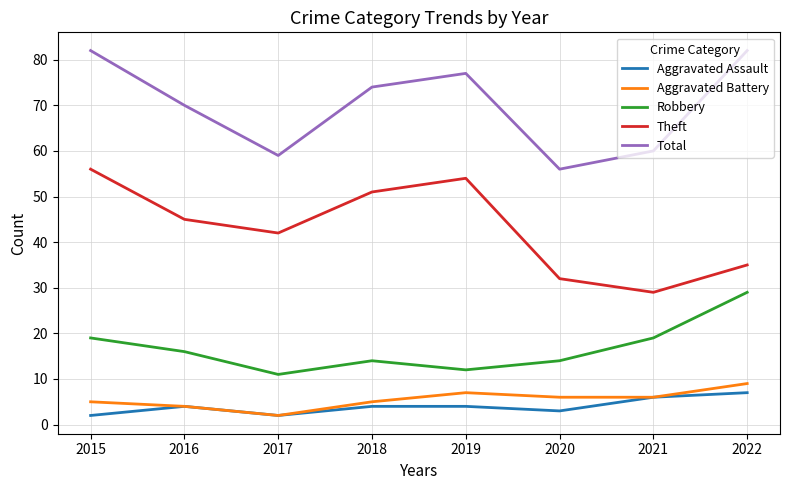

What is the difference between the Aggravated Assault values at 2016 and 2015?

2